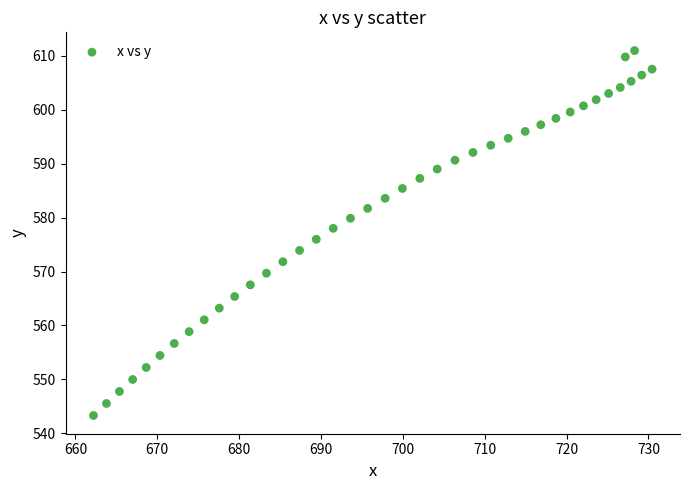

What is the range of X values (max minus min)?

68.2